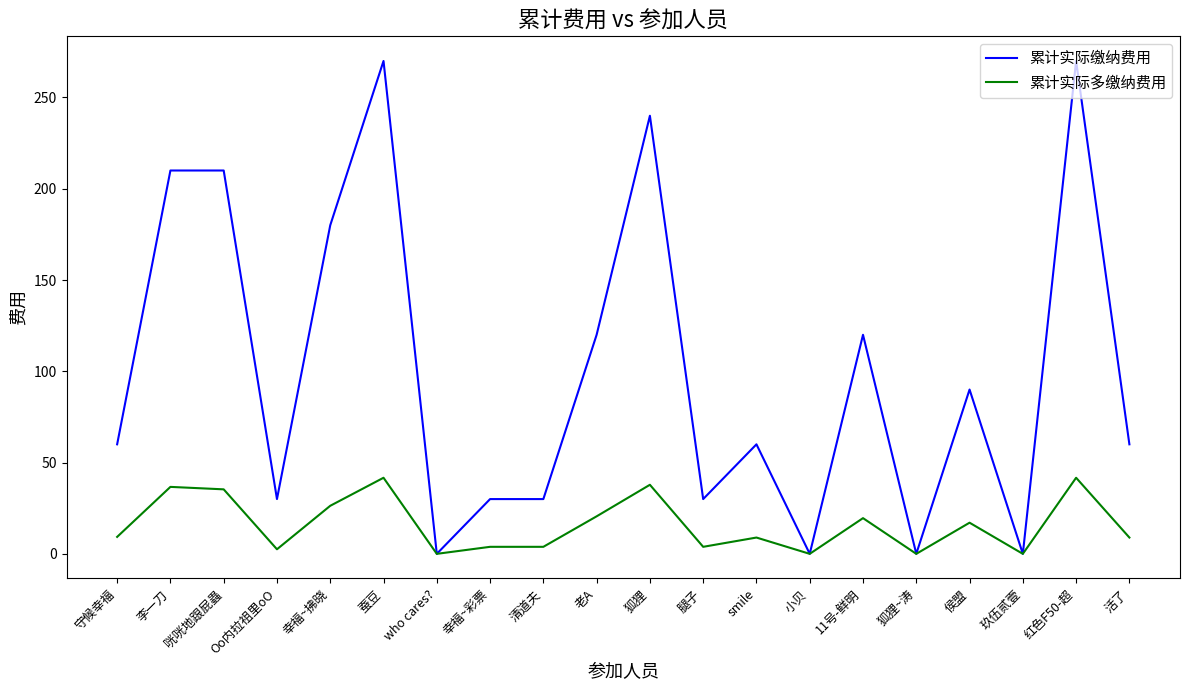

The 累计实际缴纳费用 series shows 270.0 at 红色F50-超. True or false?

True